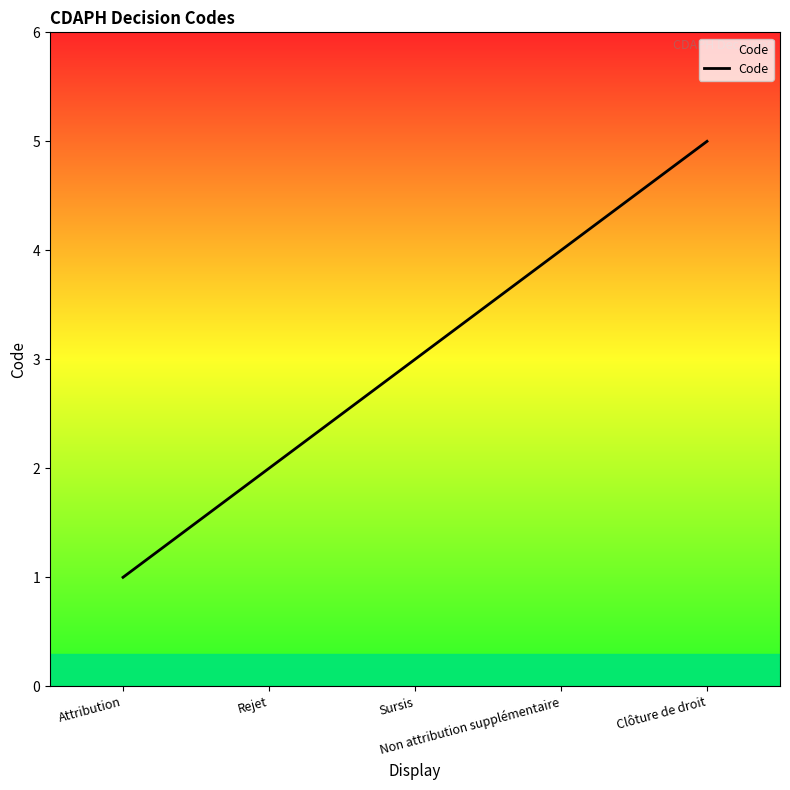

What is the average value?

3